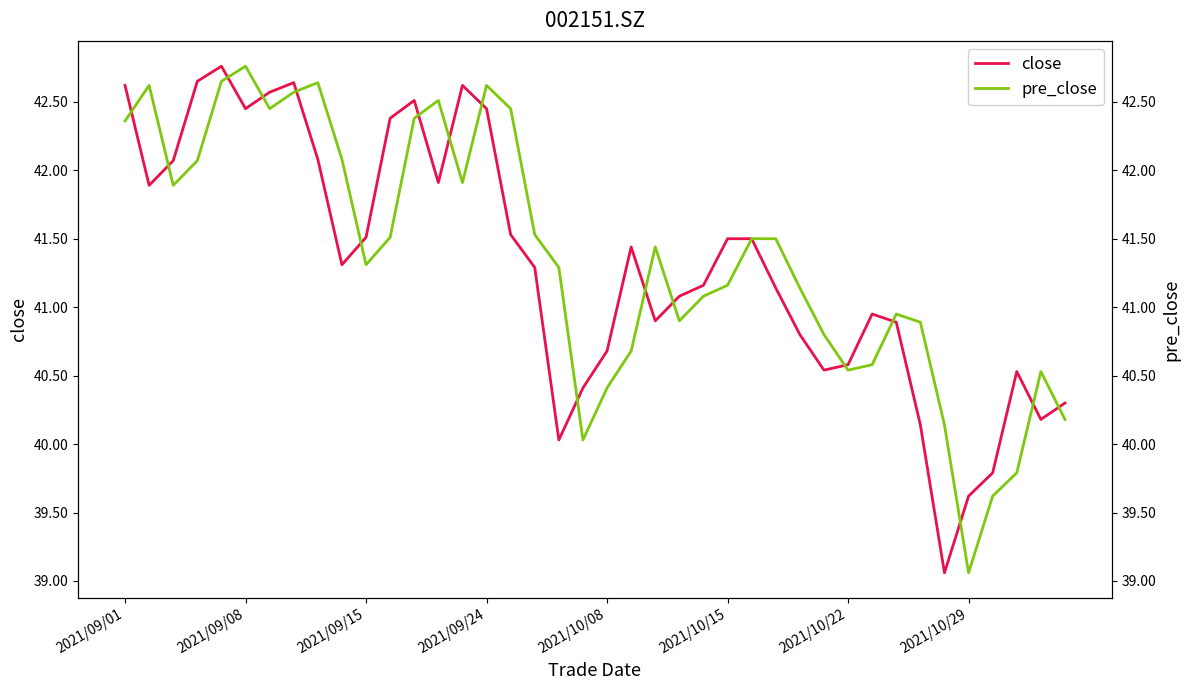

What is the total value across all series at 18?

81.3